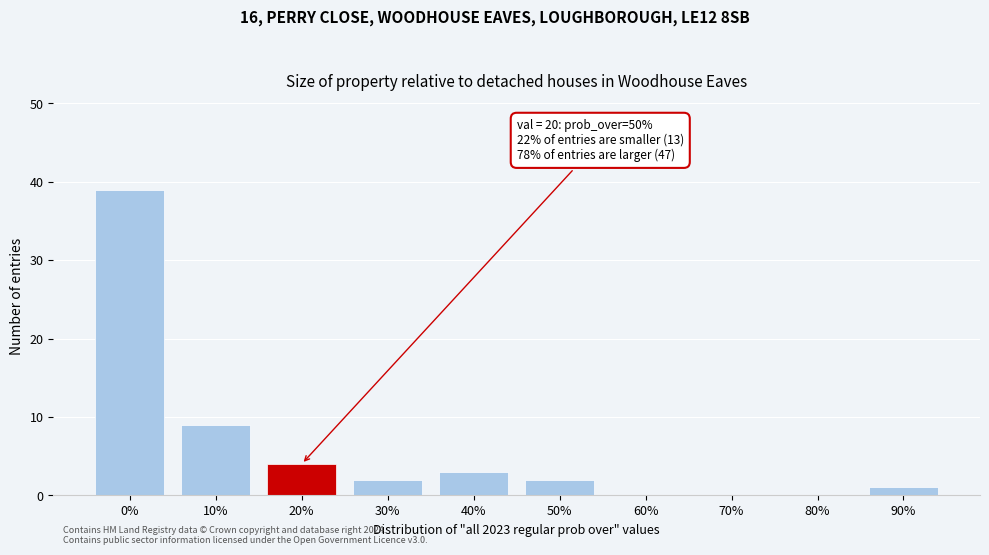

Reading left to right, list all the values displayed in this chart.

0%=39	10%=9	20%=4	30%=2	40%=3	50%=2	60%=0	70%=0	80%=0	90%=1